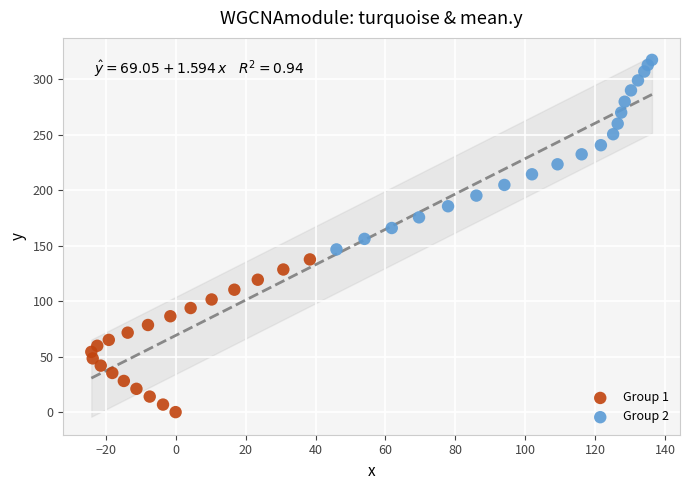

Which series reaches the maximum Y coordinate?

Group 2